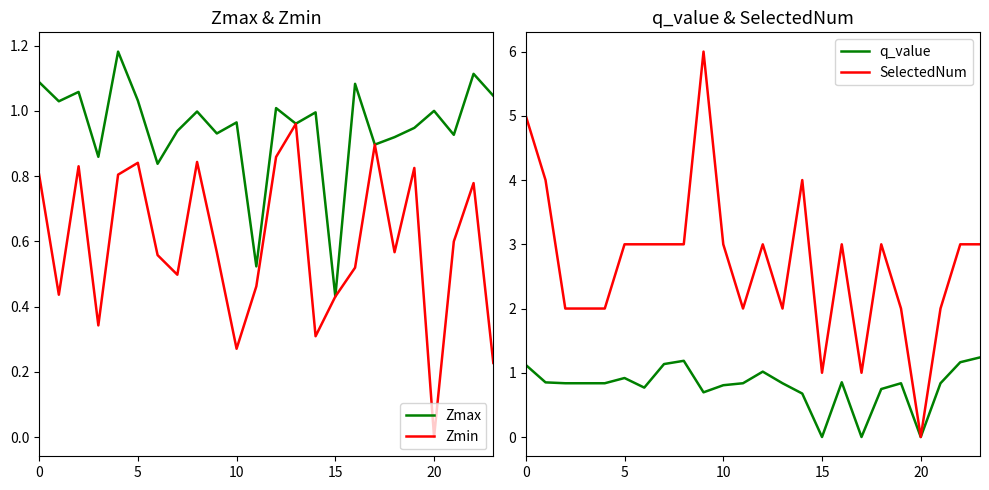

What is the highest value of the q_value series?

1.2